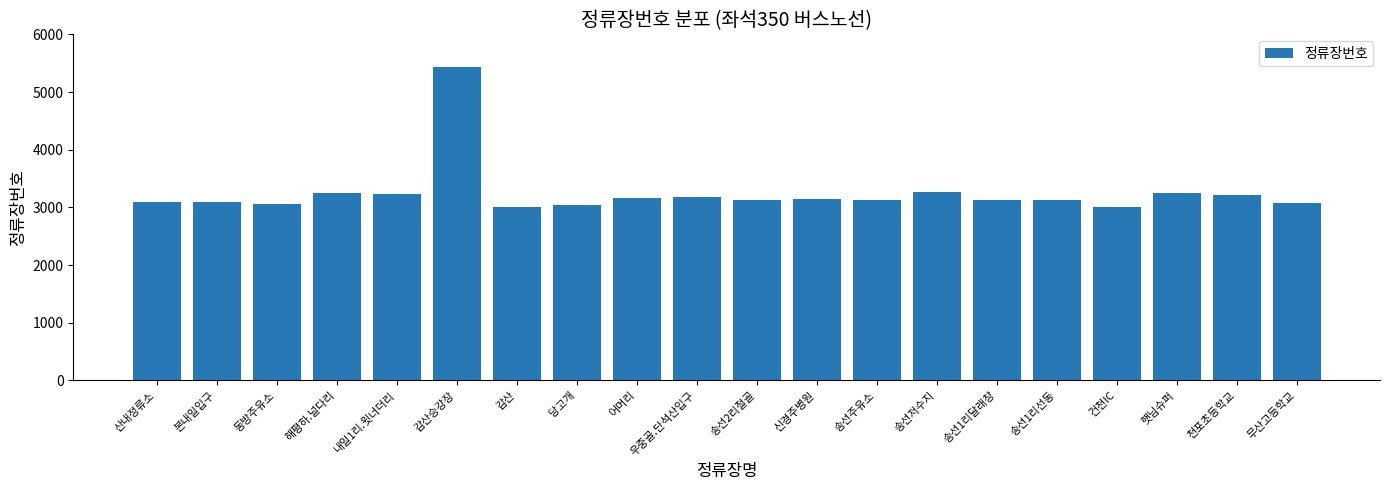

What is the sum of the values at 내일1리.윗너더리 and 동방주유소?

6303